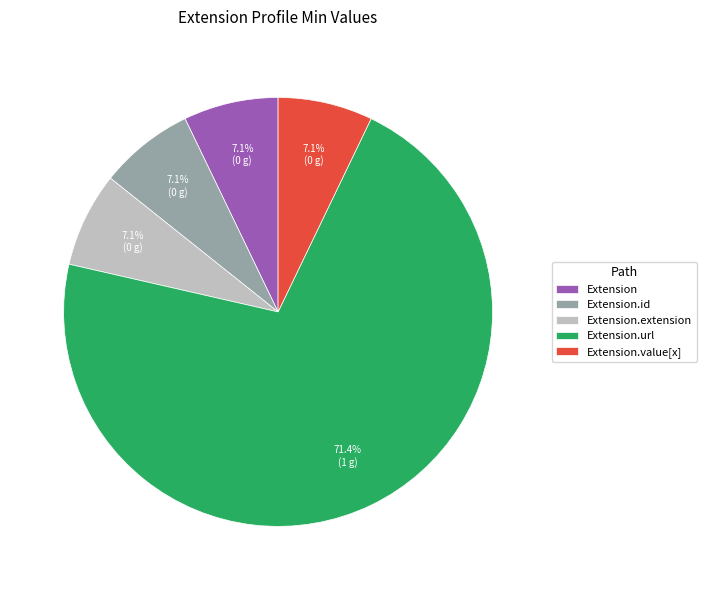

Is Extension.url the majority of the pie?

Yes